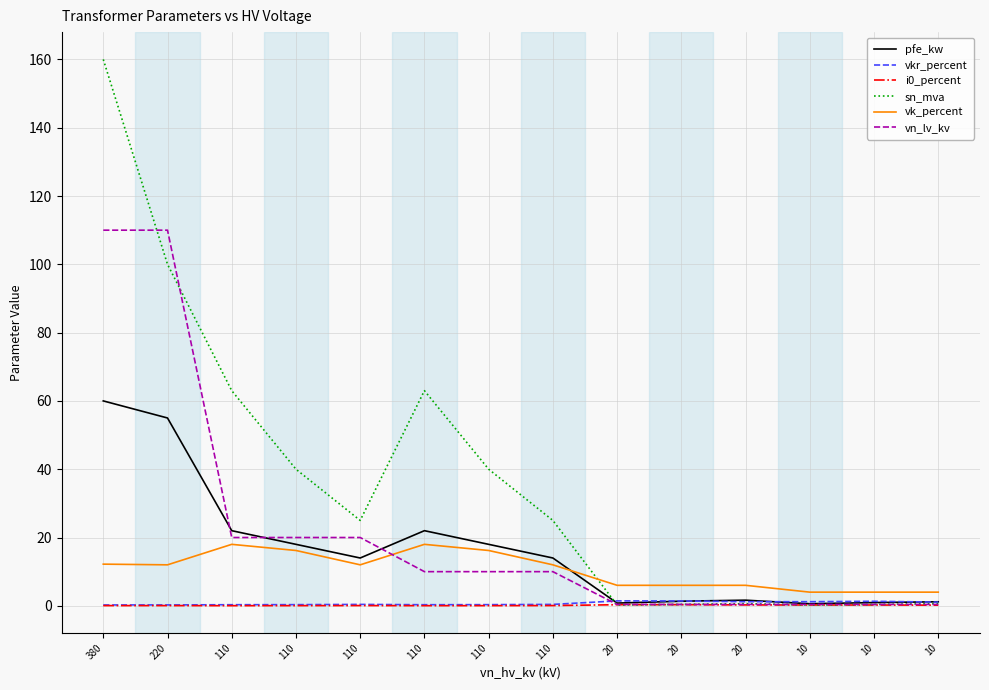

What is the highest value of the pfe_kw series?

60.0